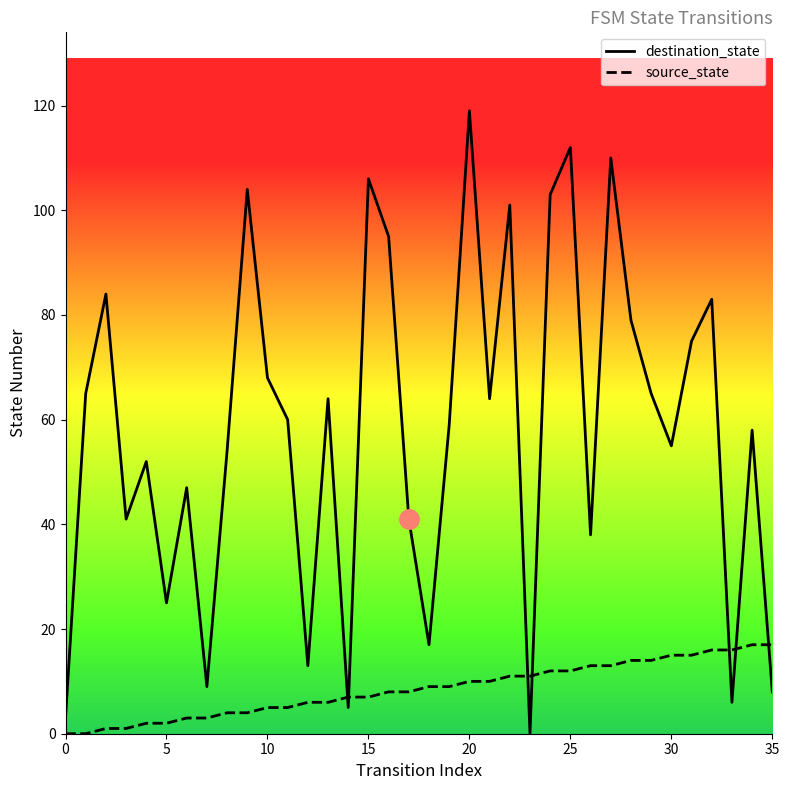

Rank the series by their average value, from highest to lowest.

destination_state, source_state